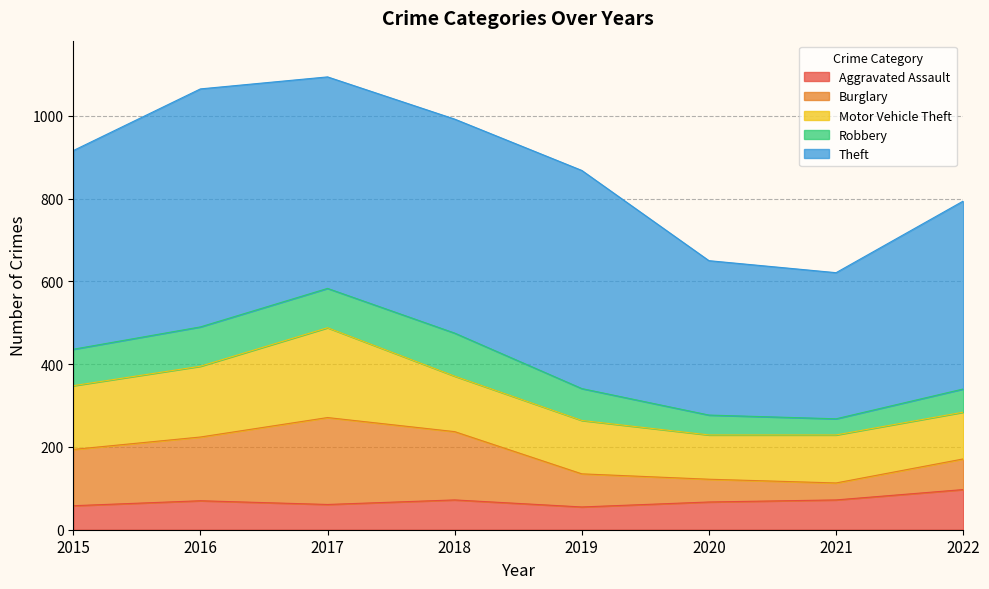

Does the chart display data point markers on the line(s)?

No